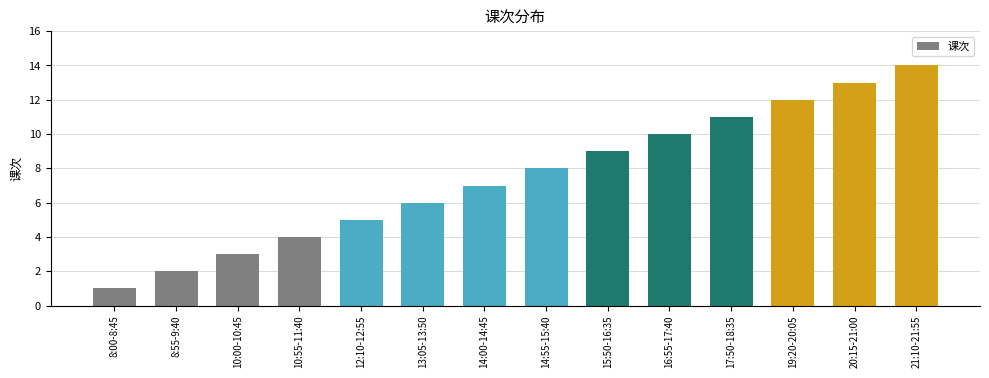

What is the average value?

8